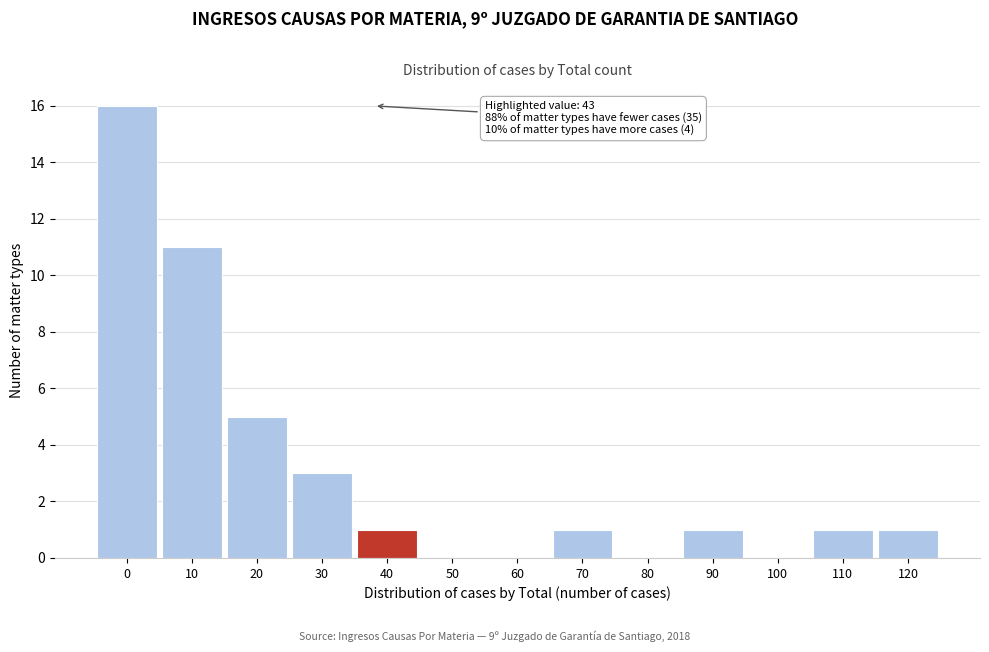

Reading left to right, transcribe all the data shown in this chart.

0=16	10=11	20=5	30=3	40=1	50=0	60=0	70=1	80=0	90=1	100=0	110=1	120=1